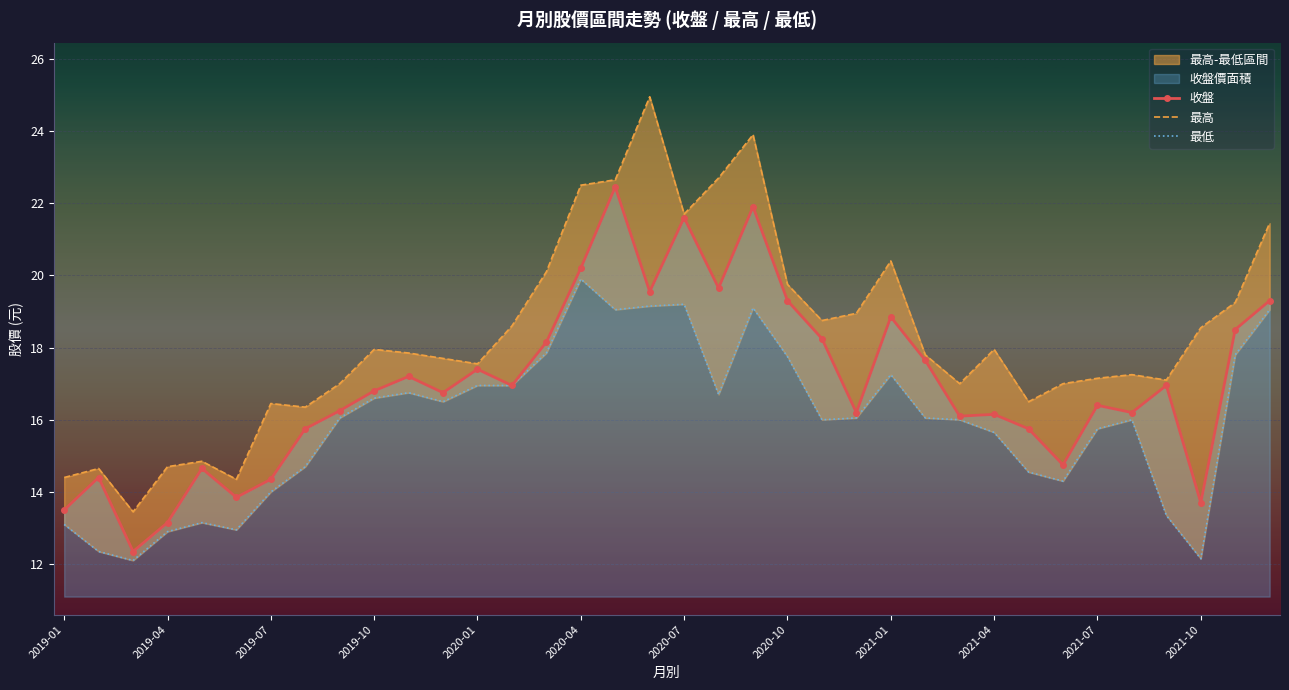

At which label is 收盤 closest to 17?

2020-02